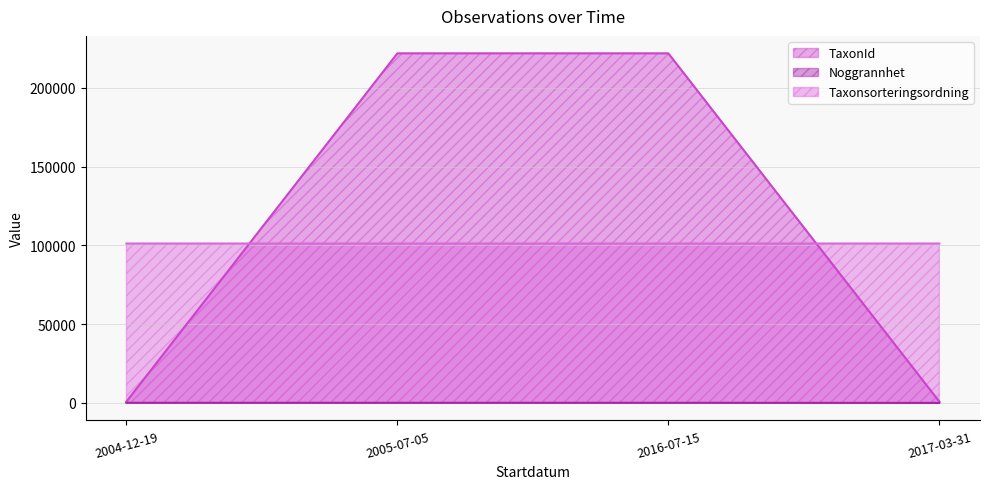

How many categories are shown in the chart?

4